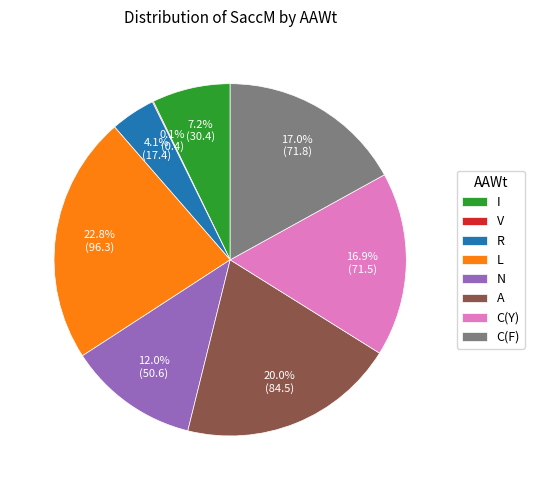

Is R the majority of the pie?

No